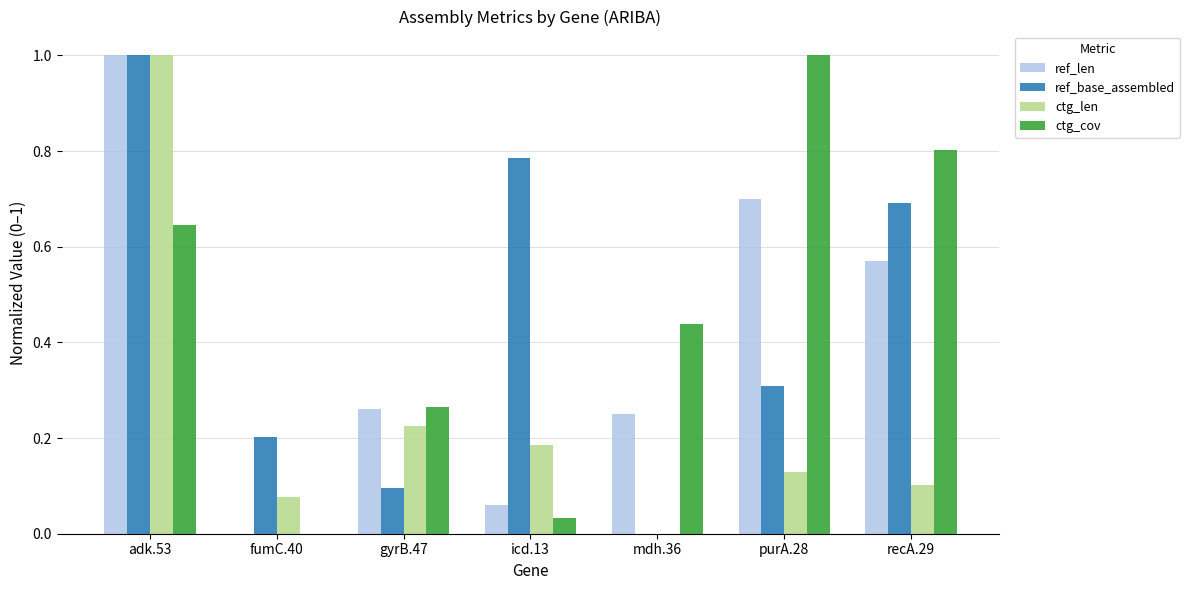

The value of ref_base_assembled at adk.53 is 0.2. True or false?

False